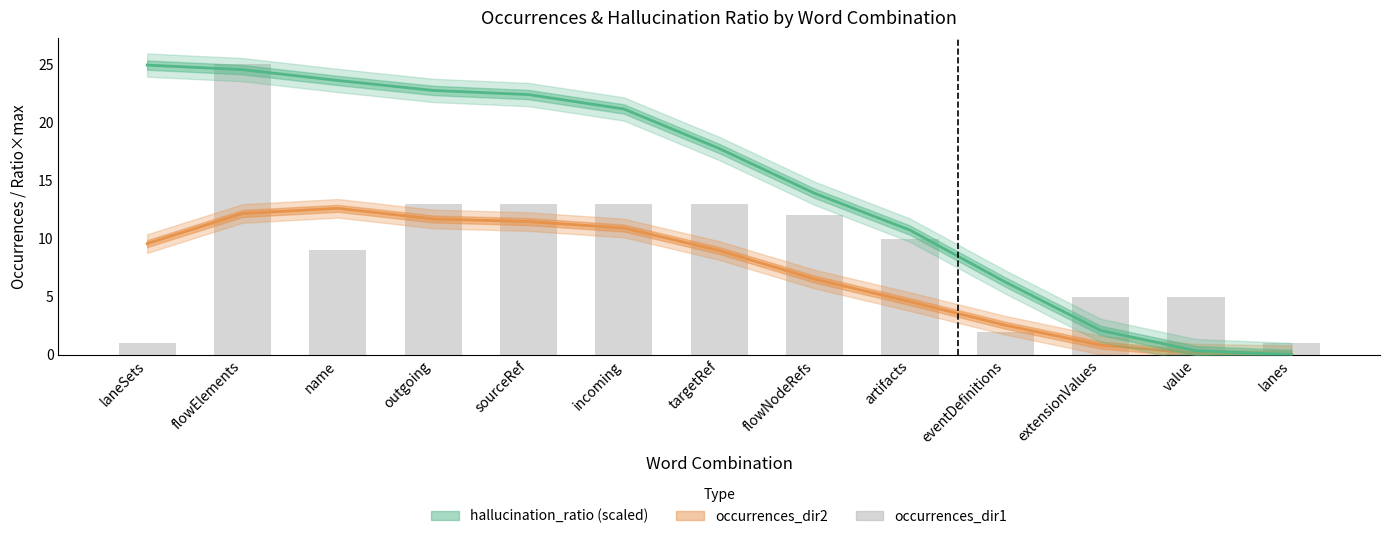

Which series has the largest range (max minus min)?

hallucination_ratio (scaled)